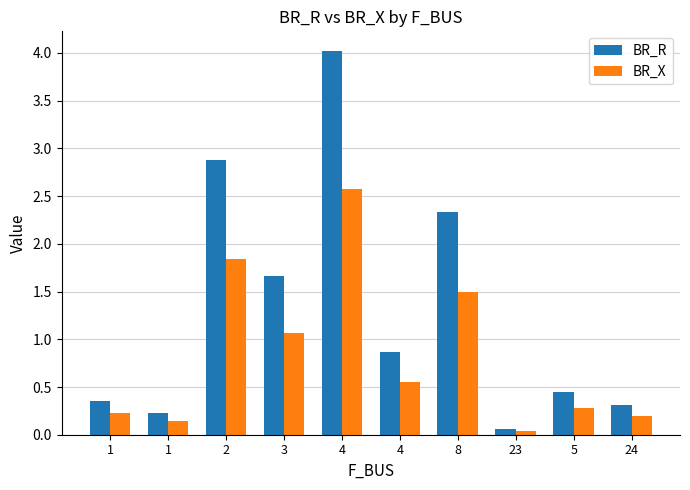

Rank the series by their maximum value, from lowest to highest.

BR_X, BR_R